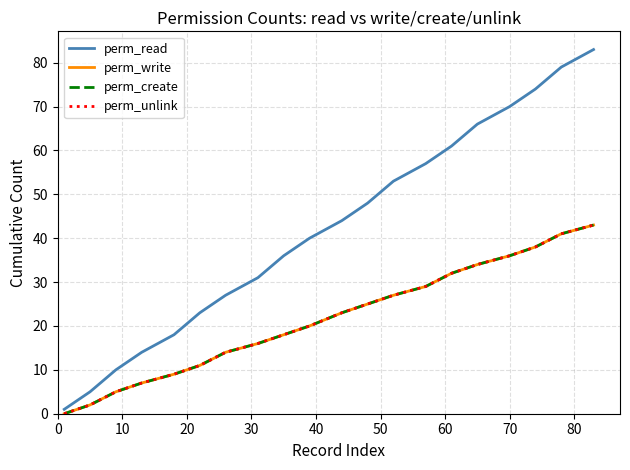

Does the chart have visible grid lines?

Yes